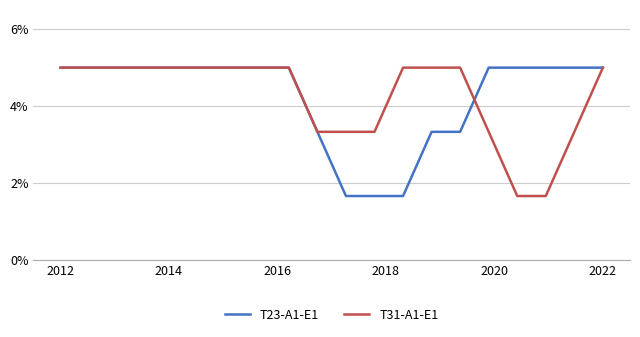

What are all the series names shown in the legend?

T23-A1-E1, T31-A1-E1